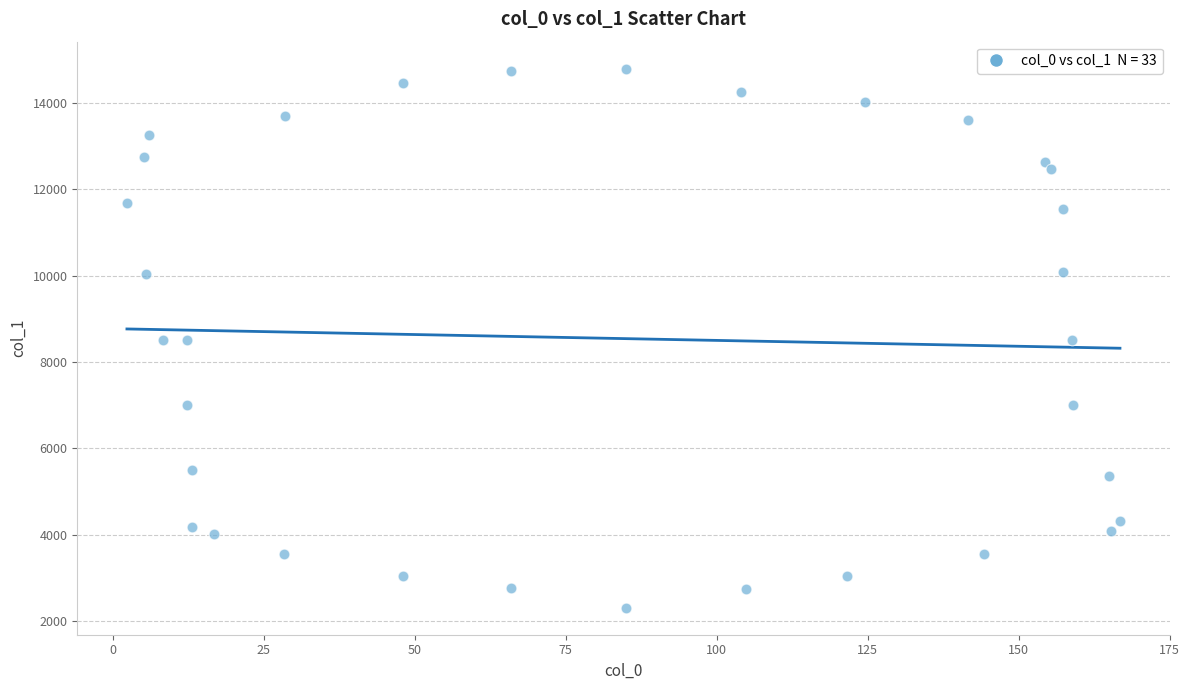

What is the range of Y values (max minus min)?

12478.6